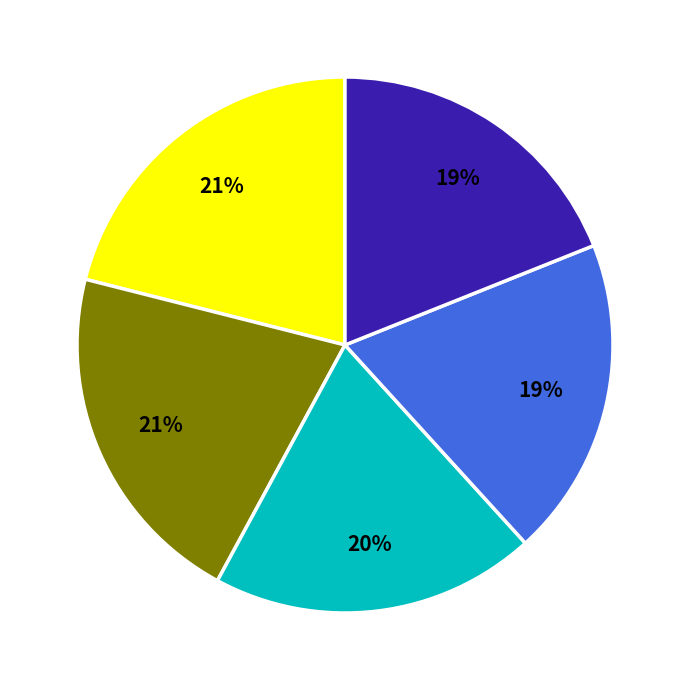

How many slices are in this pie chart?

5